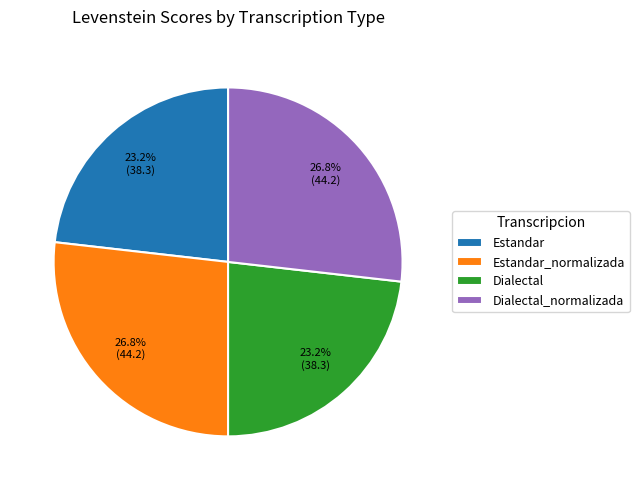

Is there any slice that represents more than half of the pie?

No